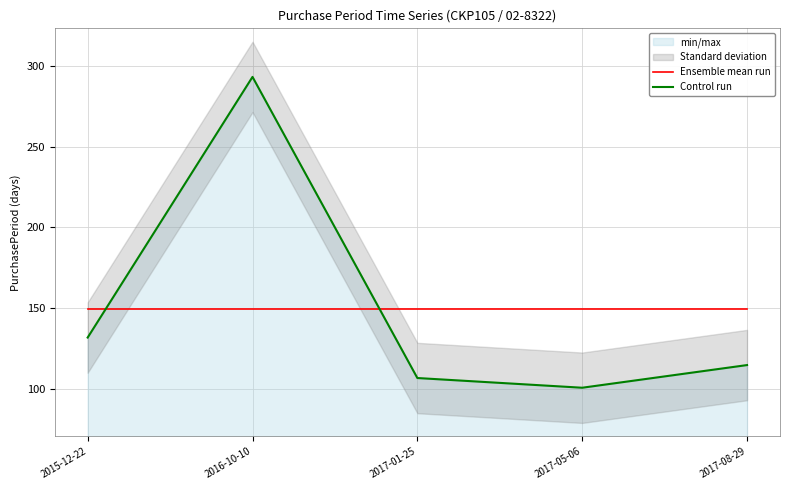

What is the sum of the Ensemble mean run values at 2016-10-10 and 2015-12-22?

299.2